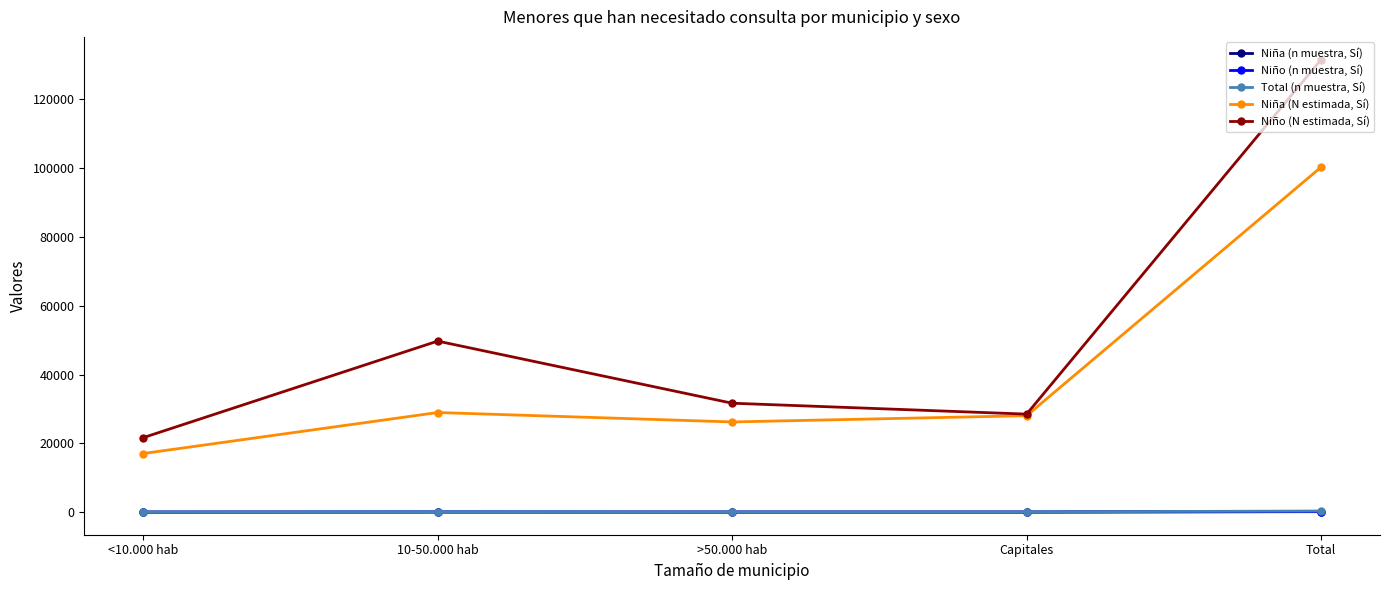

True or false: Niño (n muestra, Sí) has more than 0 points higher than both neighbors.

True